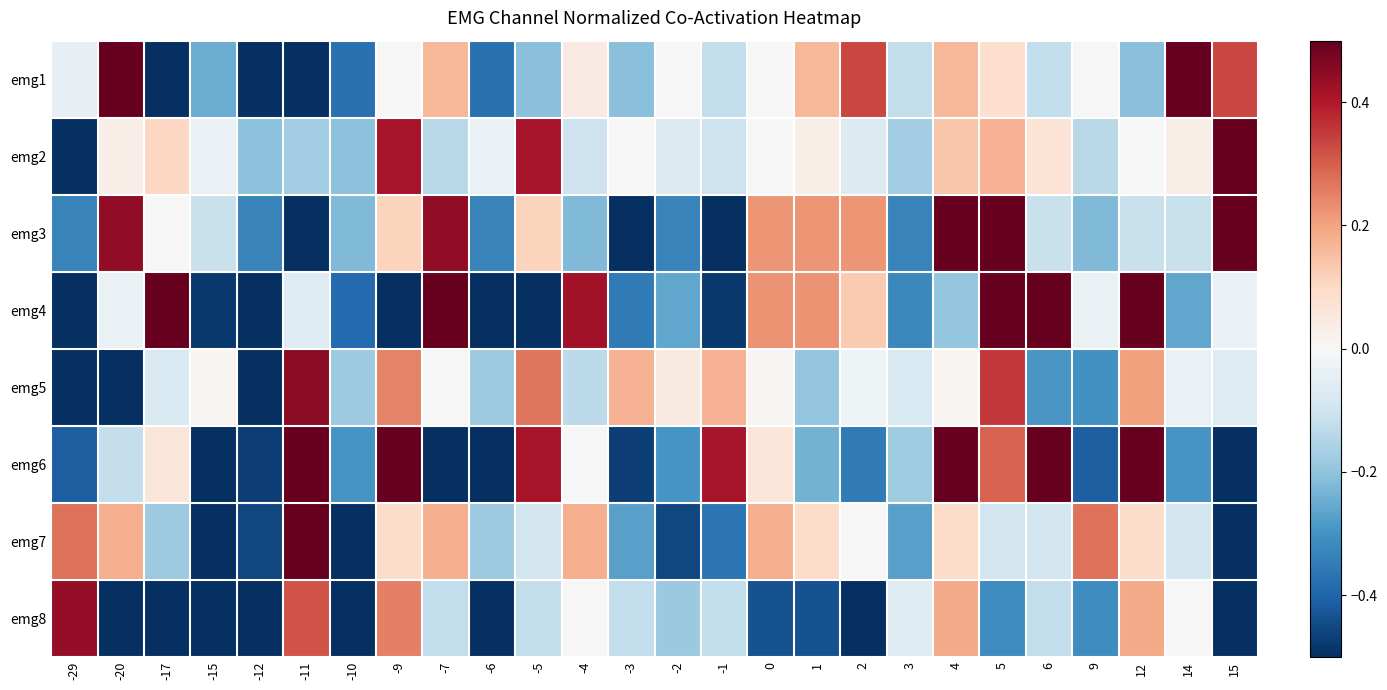

Reading left to right, transcribe all the data shown in this chart.

emg1: -29=-0.0	-20=0.6	-17=-0.7	-15=-0.2	-12=-0.5	-11=-1.0	-10=-0.4	-9=0.0	-7=0.2	-6=-0.4	-5=-0.2	-4=0.0	-3=-0.2	-2=0.0	-1=-0.1	0=0.0	1=0.2	2=0.3	3=-0.1	4=0.2	5=0.1	6=-0.1	9=0.0	12=-0.2	14=0.6	15=0.3
emg2: -29=-1.0	-20=0.0	-17=0.1	-15=-0.0	-12=-0.2	-11=-0.2	-10=-0.2	-9=0.4	-7=-0.1	-6=-0.0	-5=0.4	-4=-0.1	-3=0.0	-2=-0.1	-1=-0.1	0=0.0	1=0.0	2=-0.1	3=-0.2	4=0.1	5=0.2	6=0.1	9=-0.1	12=0.0	14=0.0	15=0.5
emg3: -29=-0.3	-20=0.4	-17=0.0	-15=-0.1	-12=-0.3	-11=-0.9	-10=-0.2	-9=0.1	-7=0.4	-6=-0.3	-5=0.1	-4=-0.2	-3=-0.7	-2=-0.3	-1=-0.7	0=0.2	1=0.2	2=0.2	3=-0.3	4=0.7	5=0.6	6=-0.1	9=-0.2	12=-0.1	14=-0.1	15=1.0
emg4: -29=-0.9	-20=-0.0	-17=0.7	-15=-0.5	-12=-0.9	-11=-0.1	-10=-0.4	-9=-0.5	-7=0.8	-6=-0.5	-5=-0.5	-4=0.4	-3=-0.4	-2=-0.3	-1=-0.5	0=0.2	1=0.2	2=0.1	3=-0.3	4=-0.2	5=1.0	6=0.7	9=-0.0	12=0.7	14=-0.3	15=-0.0
emg5: -29=-1.0	-20=-0.7	-17=-0.1	-15=0.0	-12=-0.8	-11=0.5	-10=-0.2	-9=0.2	-7=0.0	-6=-0.2	-5=0.3	-4=-0.1	-3=0.2	-2=0.0	-1=0.2	0=0.0	1=-0.2	2=-0.0	3=-0.1	4=0.0	5=0.4	6=-0.3	9=-0.3	12=0.2	14=-0.0	15=-0.1
emg6: -29=-0.4	-20=-0.1	-17=0.1	-15=-0.9	-12=-0.5	-11=0.7	-10=-0.3	-9=0.8	-7=-0.9	-6=-0.6	-5=0.4	-4=0.0	-3=-0.5	-2=-0.3	-1=0.4	0=0.1	1=-0.2	2=-0.4	3=-0.2	4=0.8	5=0.3	6=1.0	9=-0.4	12=0.8	14=-0.3	15=-0.7
emg7: -29=0.3	-20=0.2	-17=-0.2	-15=-0.8	-12=-0.5	-11=0.6	-10=-0.9	-9=0.1	-7=0.2	-6=-0.2	-5=-0.1	-4=0.2	-3=-0.3	-2=-0.5	-1=-0.4	0=0.2	1=0.1	2=0.0	3=-0.3	4=0.1	5=-0.1	6=-0.1	9=0.3	12=0.1	14=-0.1	15=-1.0
emg8: -29=0.4	-20=-0.6	-17=-1.0	-15=-0.5	-12=-0.7	-11=0.3	-10=-0.6	-9=0.2	-7=-0.1	-6=-0.6	-5=-0.1	-4=0.0	-3=-0.1	-2=-0.2	-1=-0.1	0=-0.4	1=-0.4	2=-0.6	3=-0.1	4=0.2	5=-0.3	6=-0.1	9=-0.3	12=0.2	14=0.0	15=-0.9